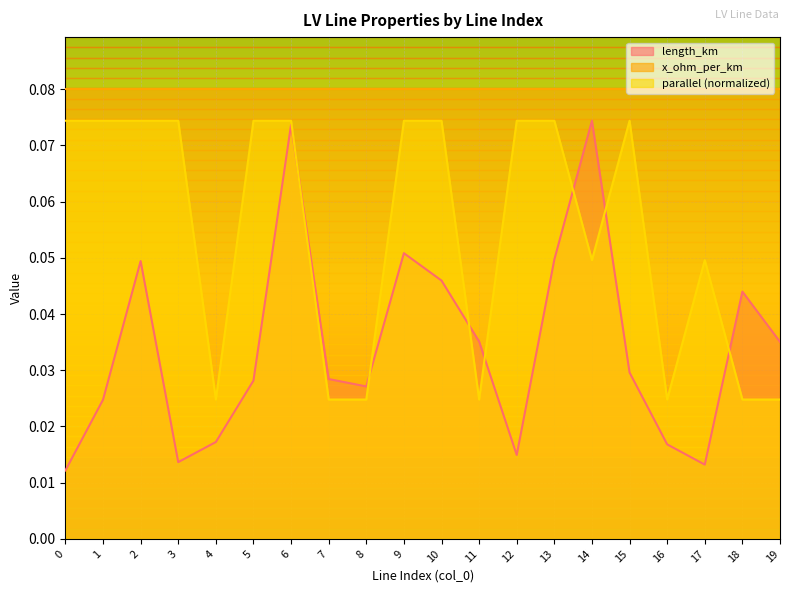

How many categories are shown in the chart?

20